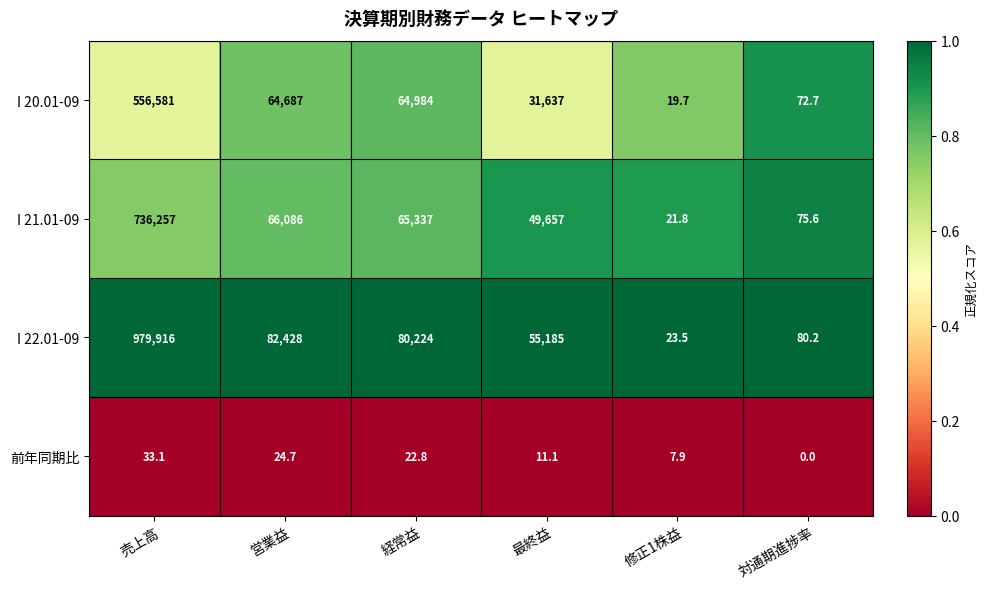

List the labels in order of I 20.01-09 value, smallest first.

修正1株益, 対通期進捗率, 最終益, 営業益, 経常益, 売上高